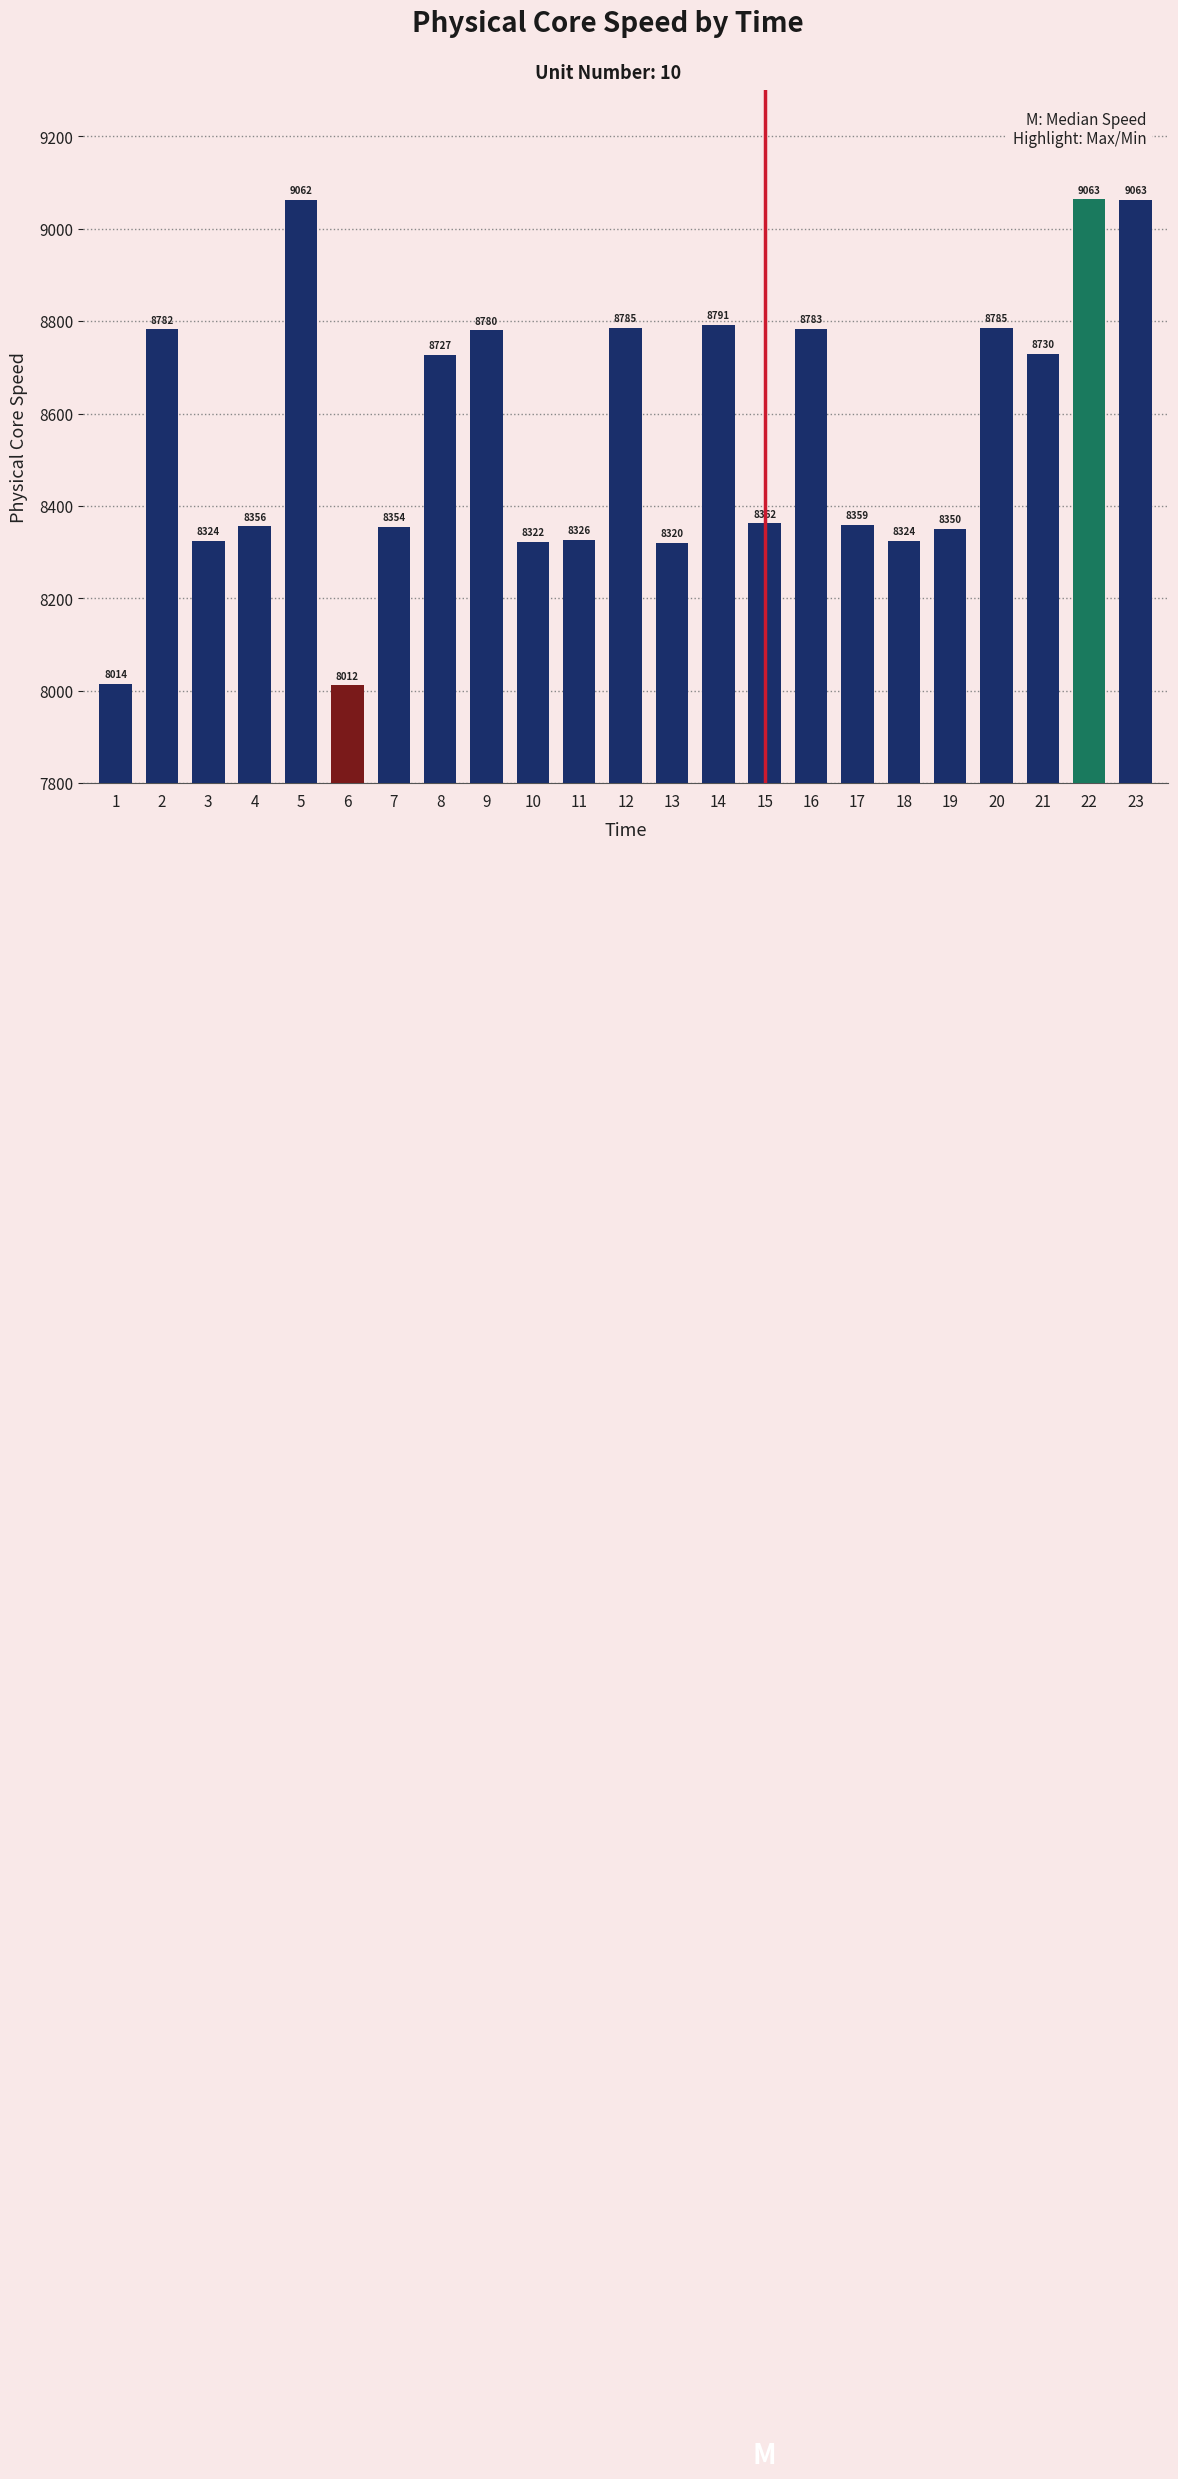

Is it true that the value at 5 is 16129.4?

False